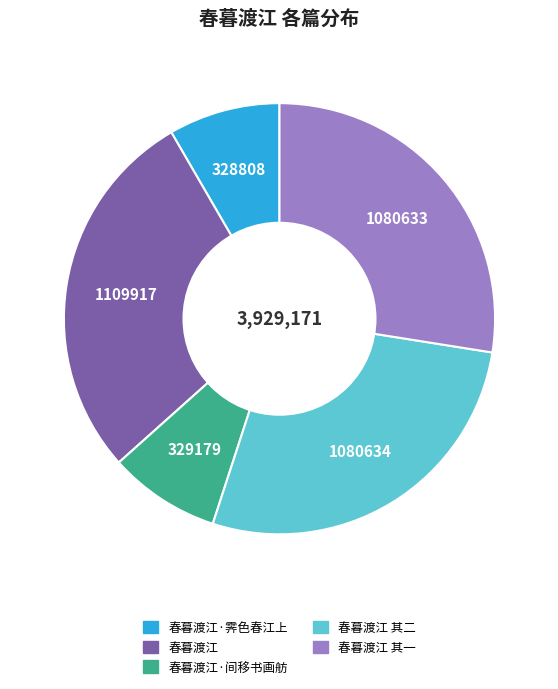

Is there a majority slice in this chart?

No